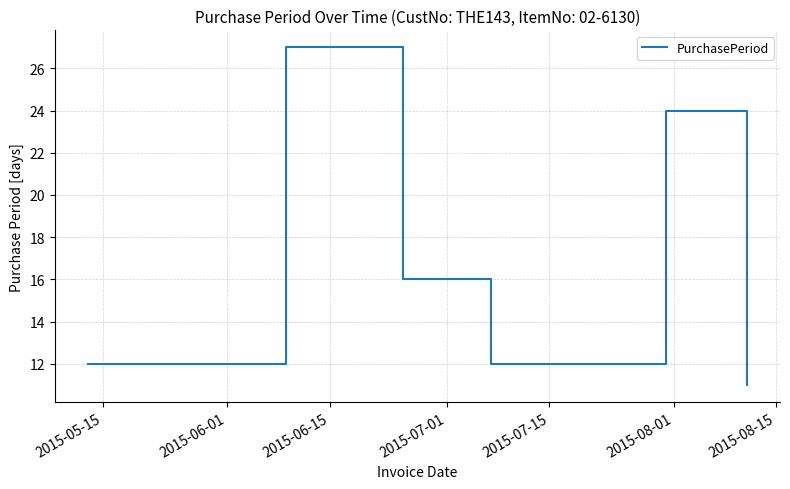

What is the greatest value displayed?

27